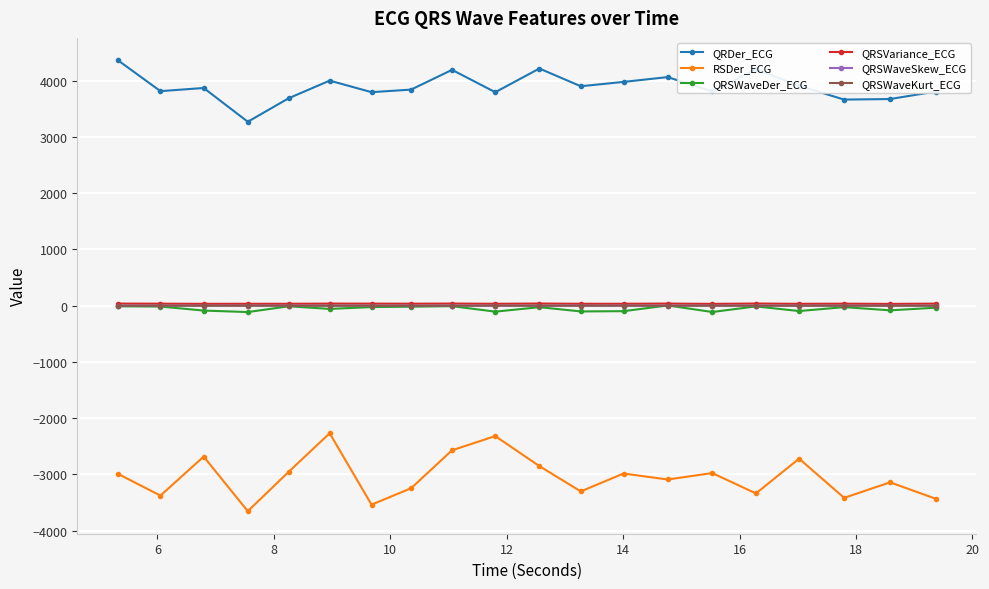

Which series has the largest total across all categories?

QRDer_ECG